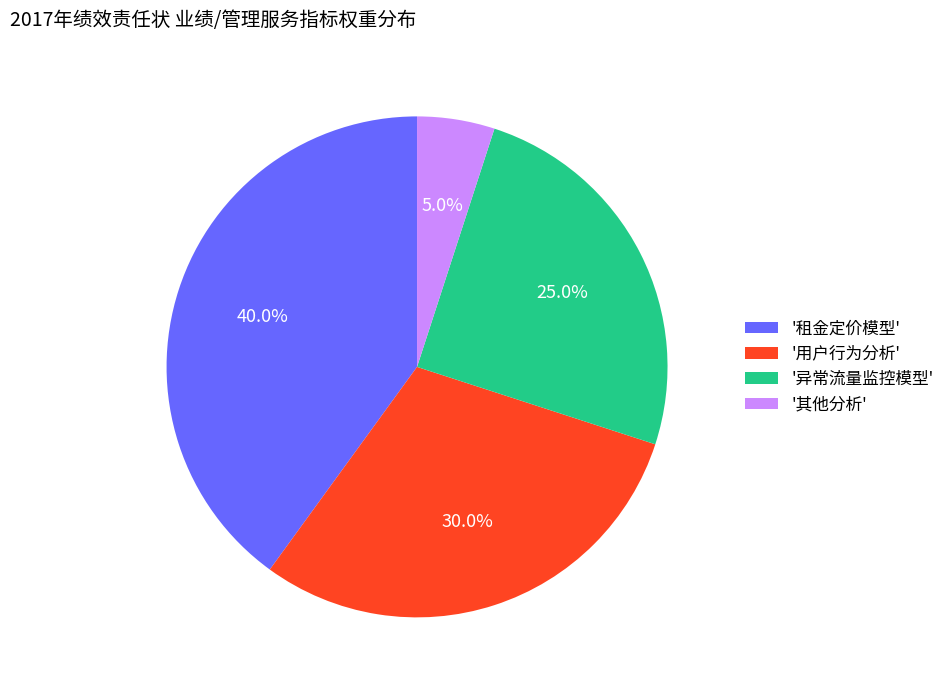

Is '用户行为分析' the majority of the pie?

No